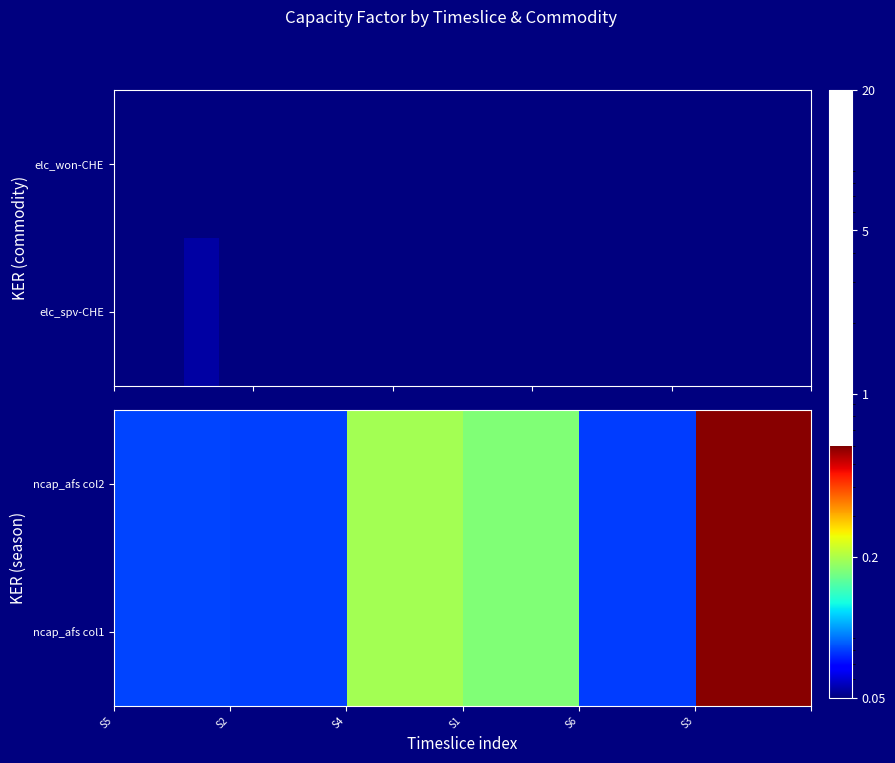

Reading left to right, what are all the values shown in this chart?

ncap_afs col1: 0.1	0.1	0.2	0.2	0.1	0.6
ncap_afs col2: 0.1	0.1	0.2	0.2	0.1	0.6